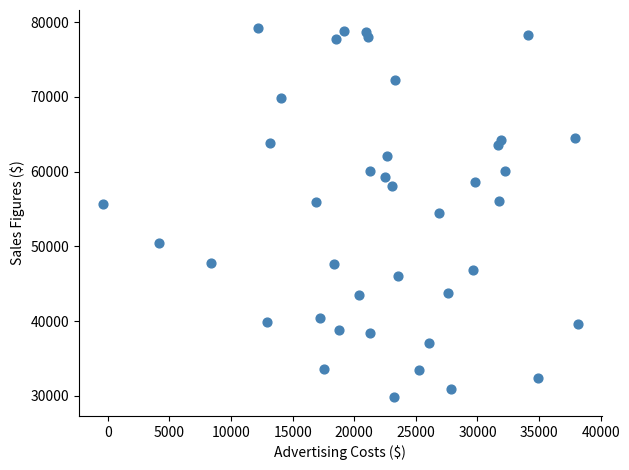

What is the range of Y values (max minus min)?

49370.7